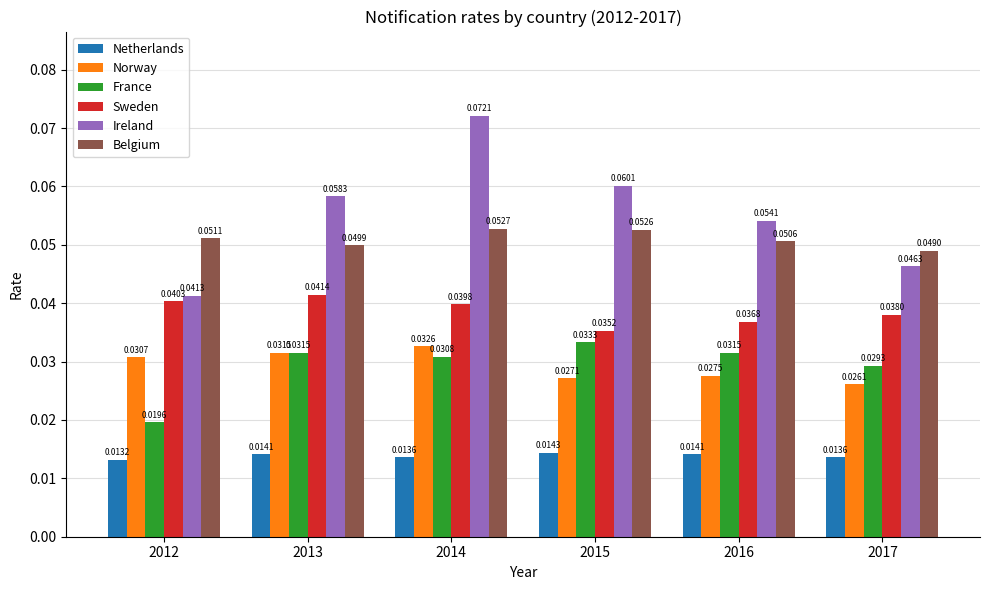

At which category does the chart reach its peak across all series?

2014